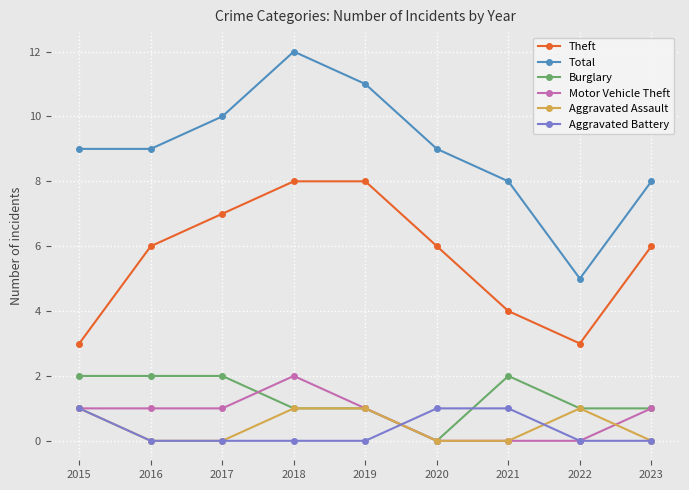

Read the Total value at 2021.

8